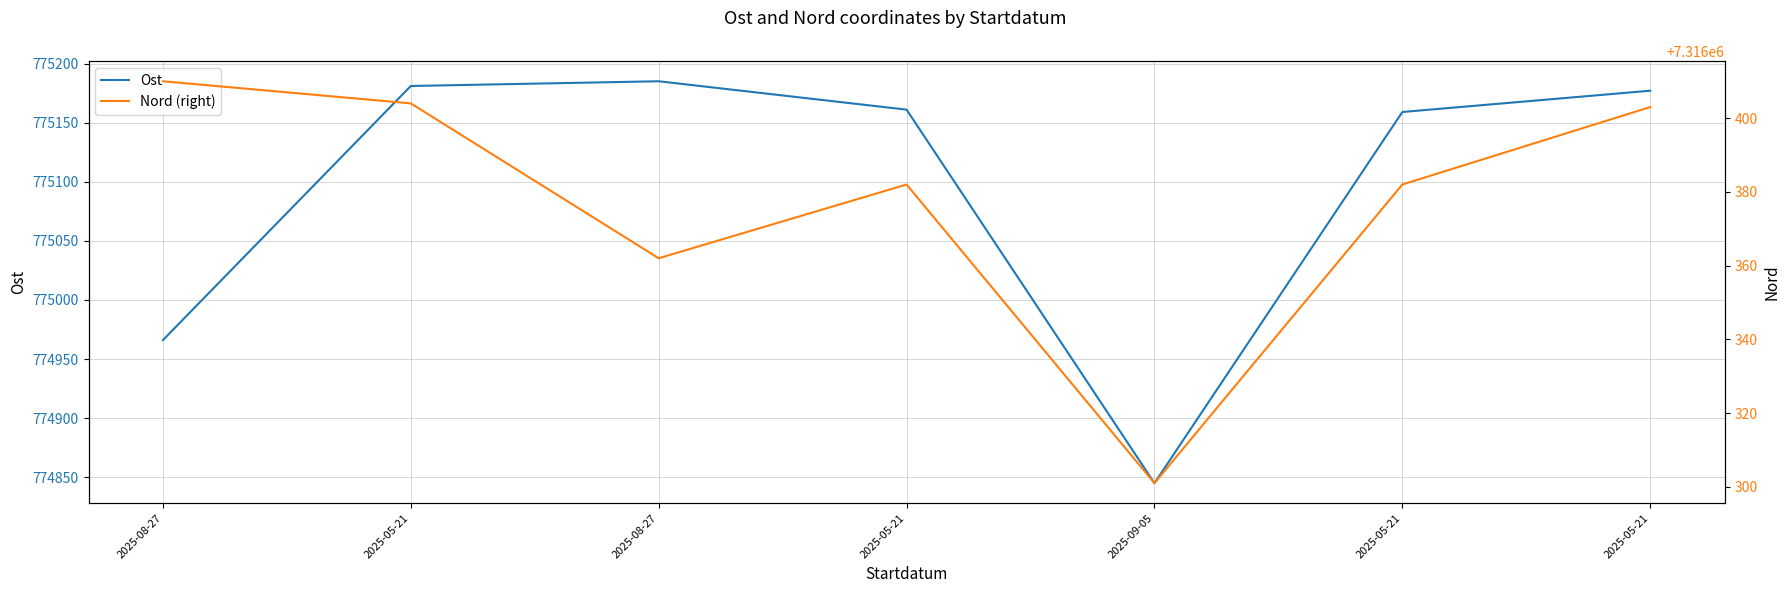

What is the label of the 6th point from the right?

2025-05-21